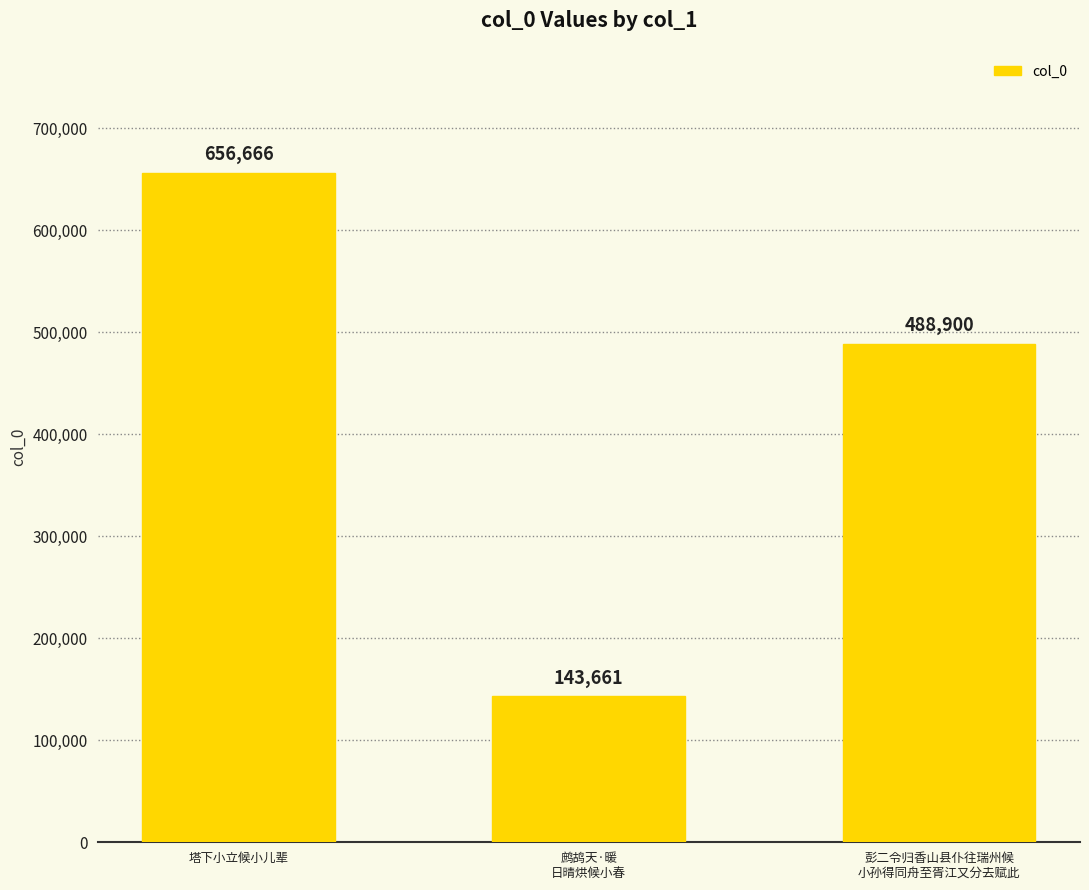

Which category has the lowest value across all series?

鹧鸪天·暖
日晴烘候小春